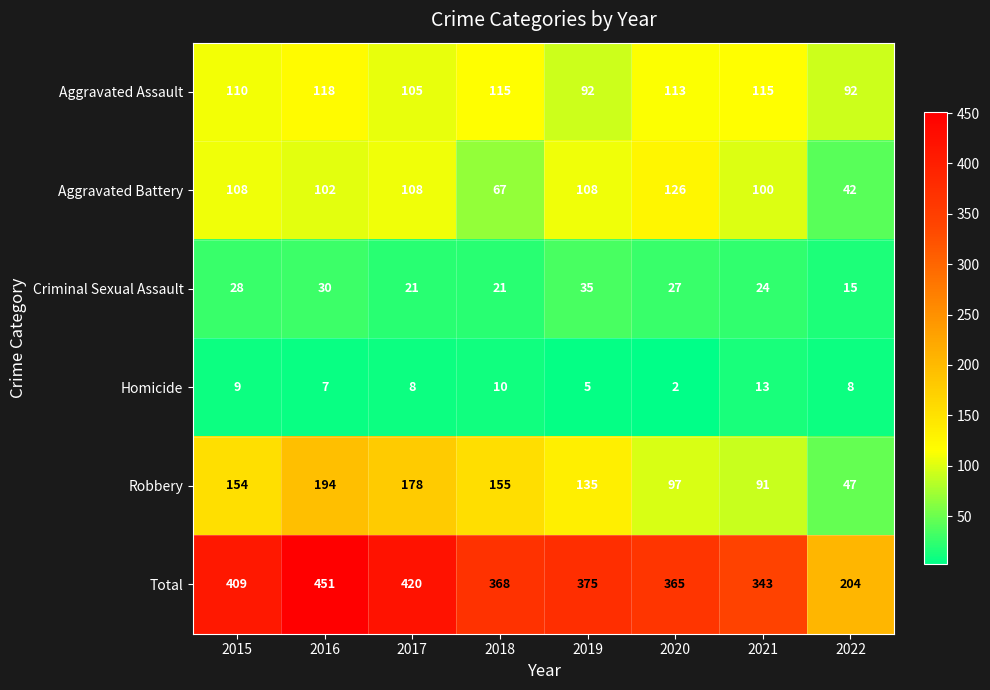

Where does the Criminal Sexual Assault series first go above 27?

2015